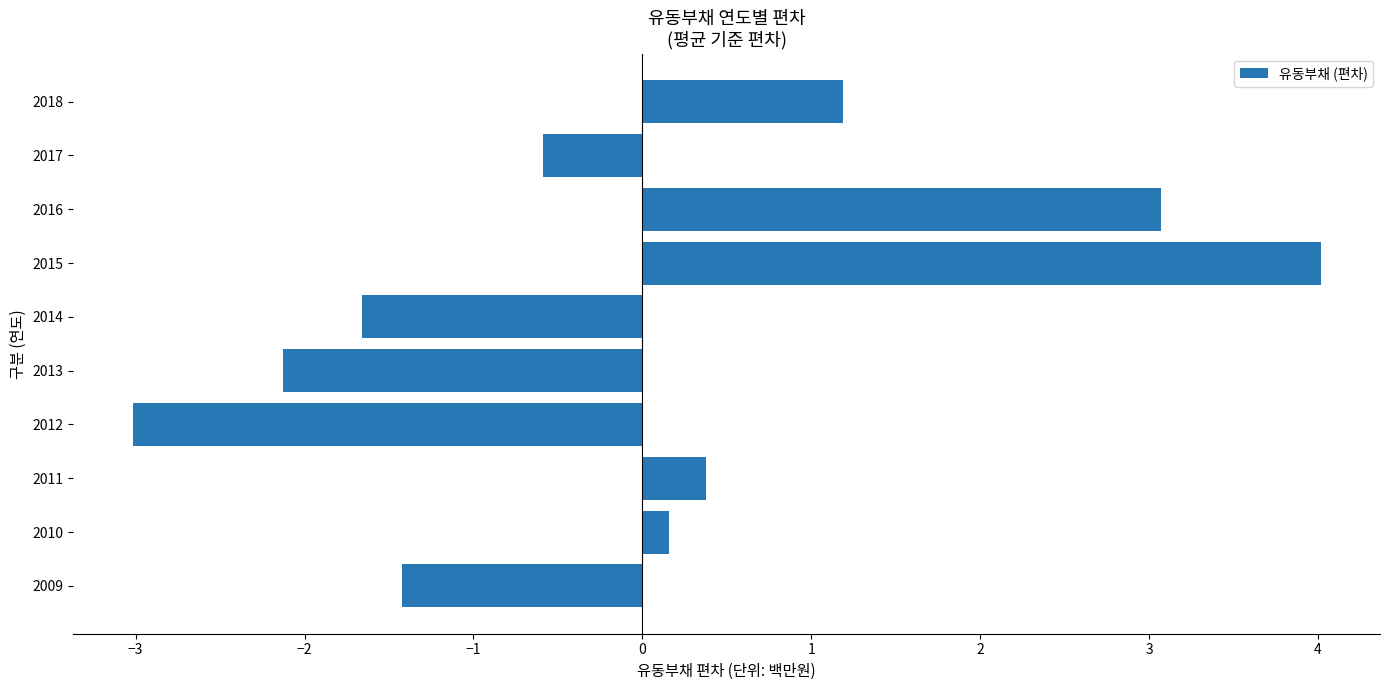

How many negative values are there?

5